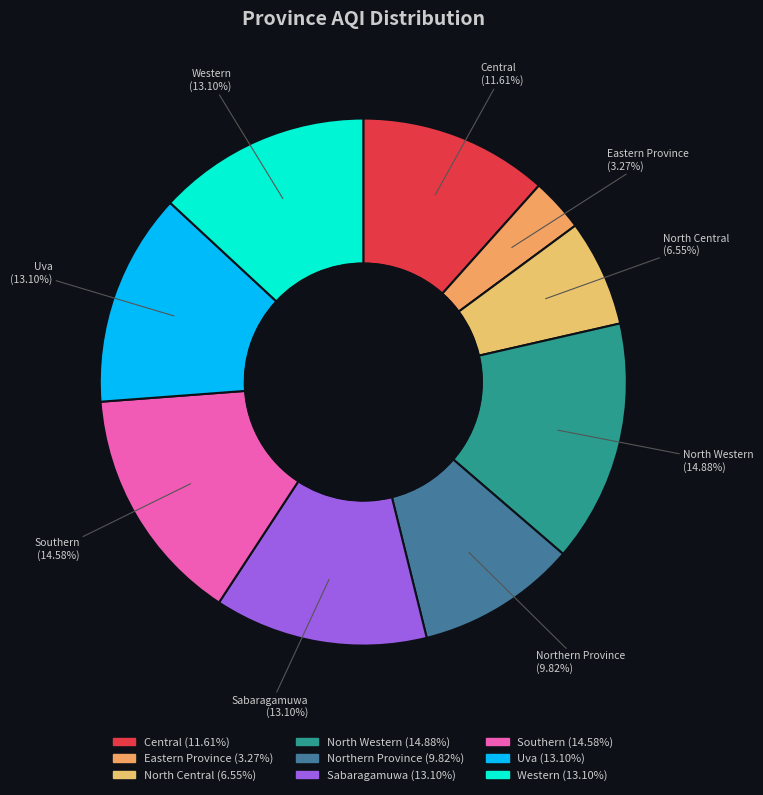

What is the smallest slice in the pie chart?

Eastern Province